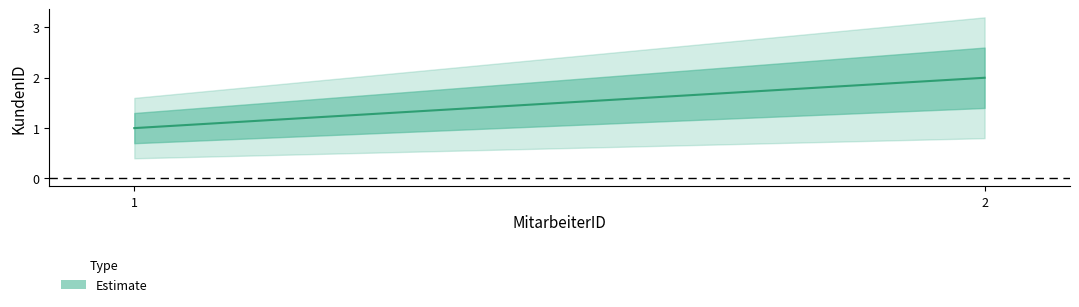

Which has a higher value, 2 or 1?

2